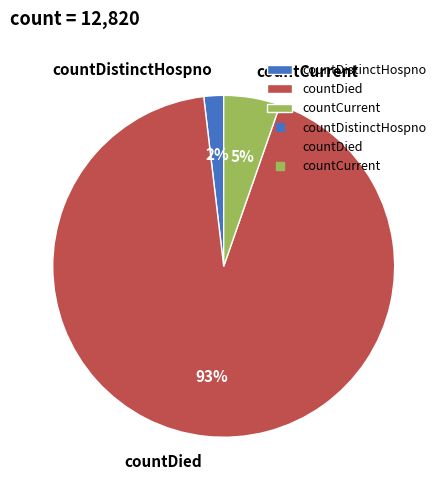

The countDied slice represents 82% of the pie. True or false?

False